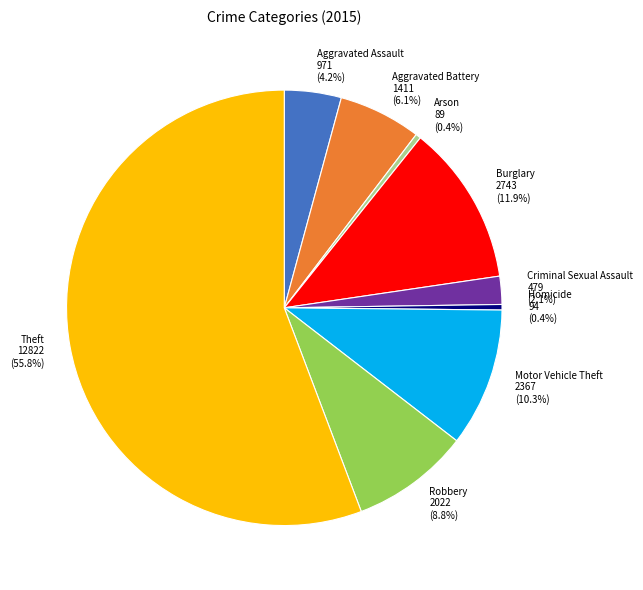

To the nearest percent, what percentage of the pie is Criminal Sexual Assault?

2%